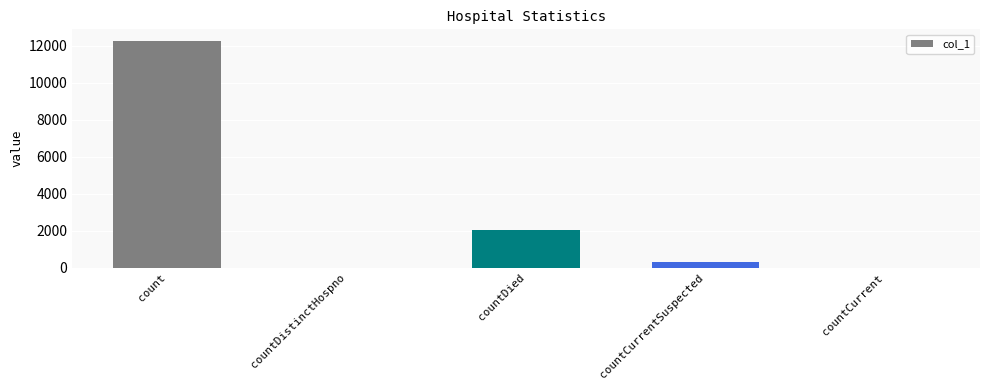

Where is the data nearest to the value 6139?

countDied